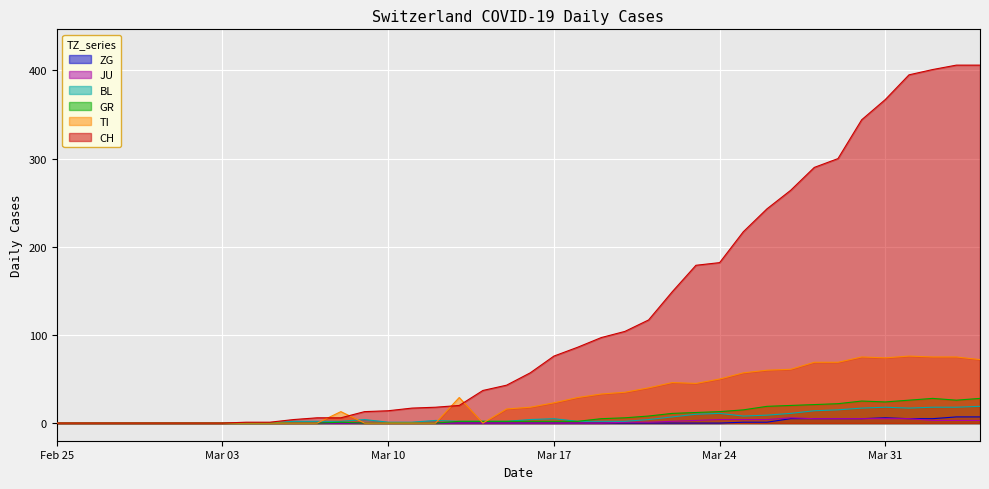

List the series in order of their peak value, highest first.

CH, TI, GR, BL, ZG, JU